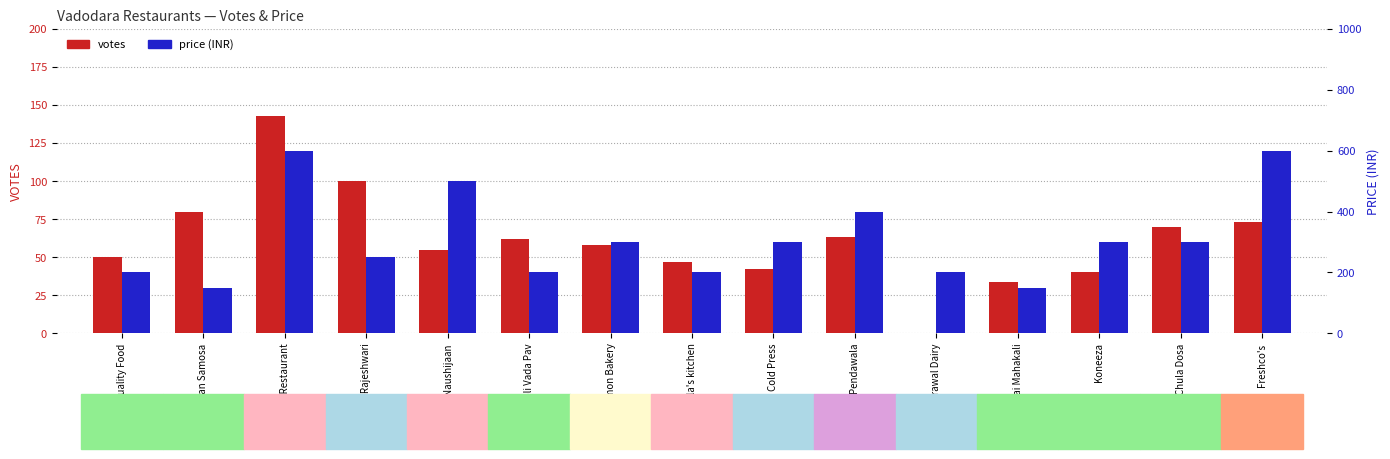

What is the label of the 11th bar from the right?

Naushijaan